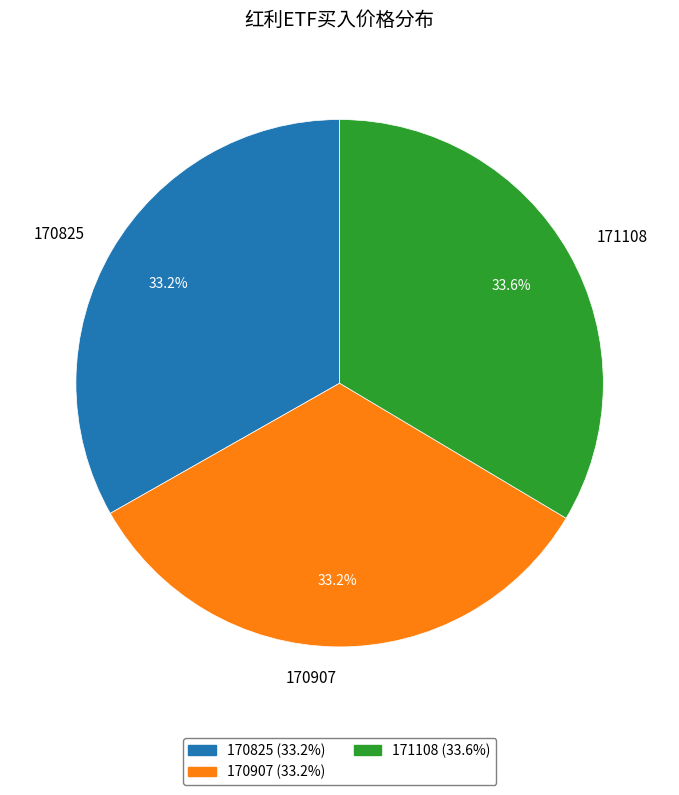

The 170825 slice represents 33% of the pie. True or false?

True